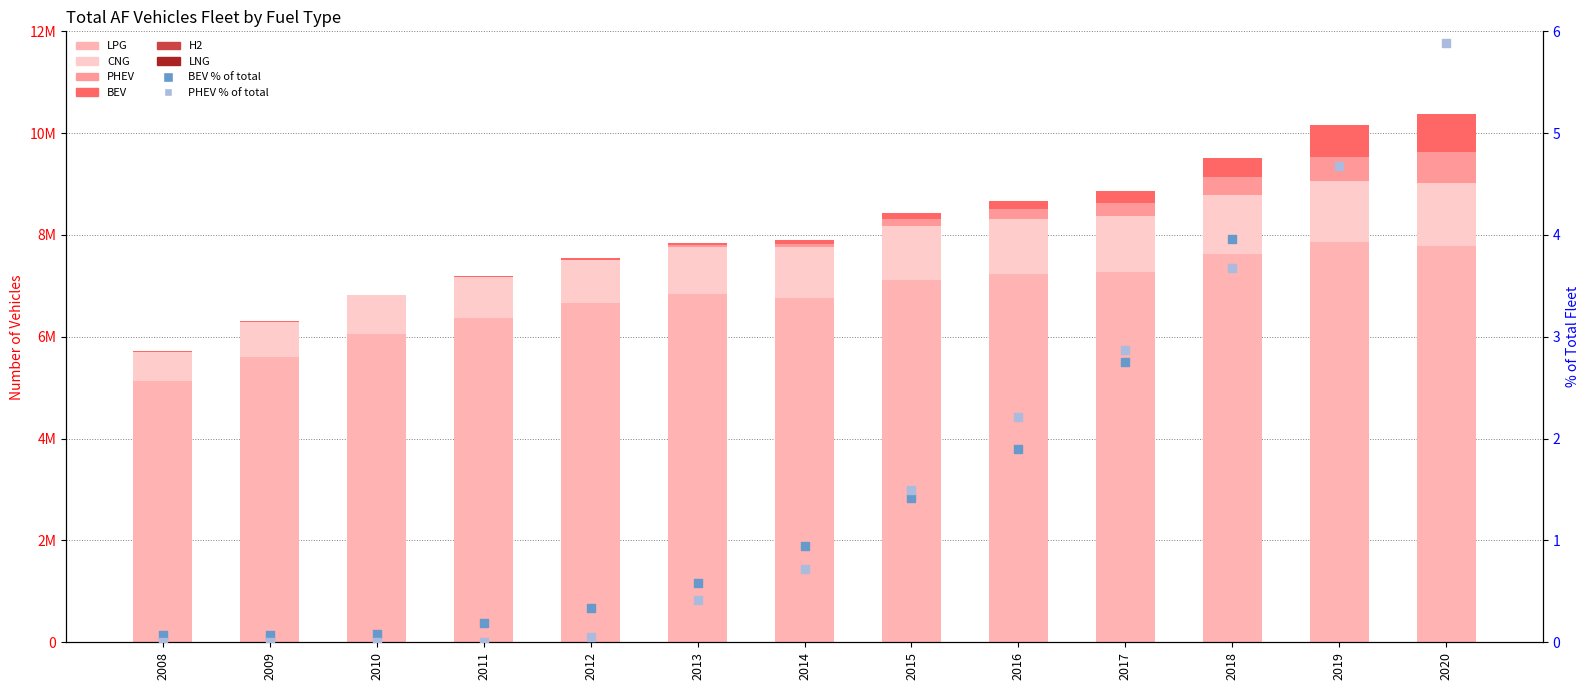

What is the total value across all series at 2014?

7900771